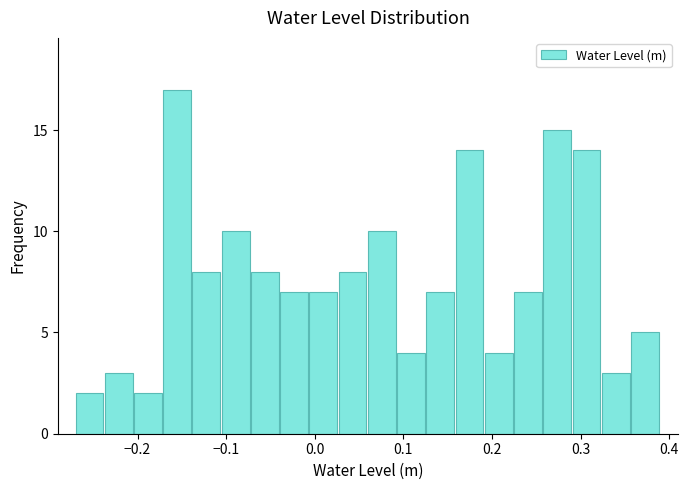

Read against the x-axis, roughly where is the centre of the tallest bar?

-0.16